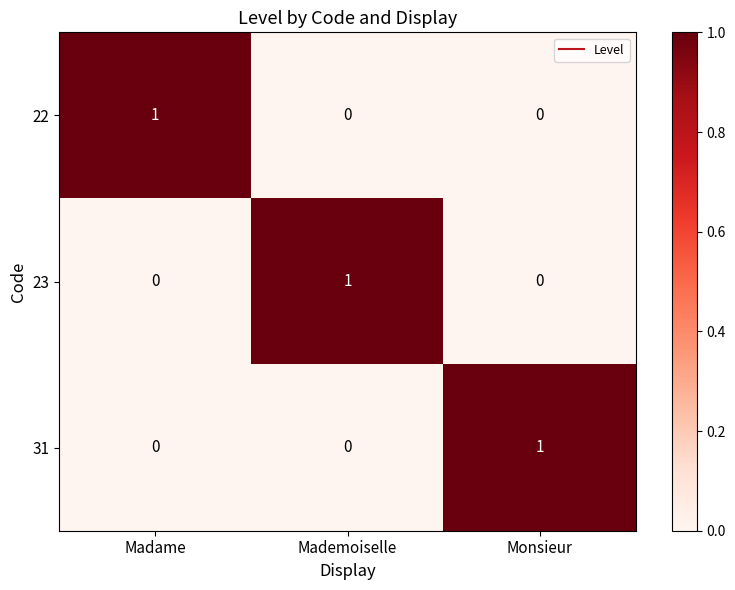

Is it true that 22 equals 1 at Madame?

True